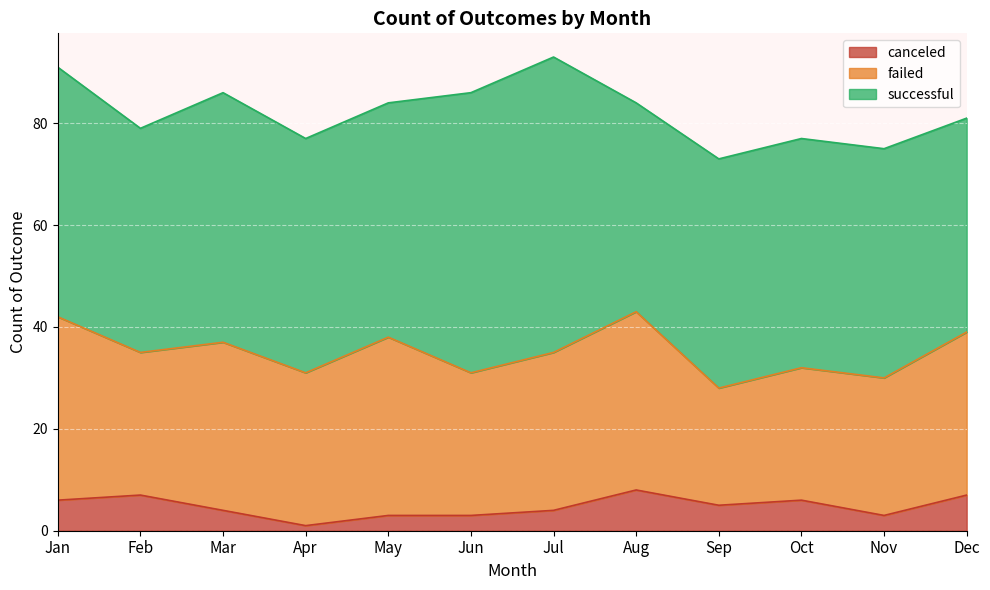

What is the average value of the canceled series?

5